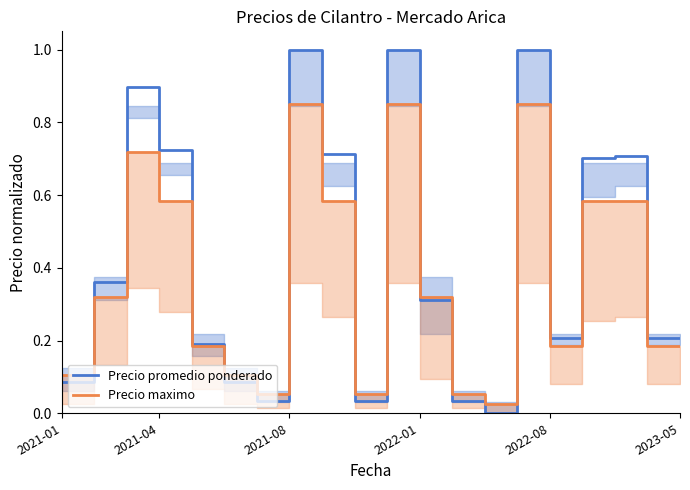

What is the value of the Precio maximo point at the 5th from the left?

0.2